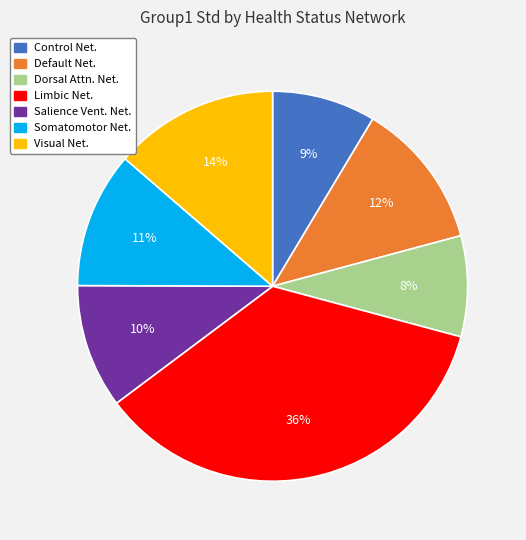

To the nearest percent, what is the average slice percentage?

14%